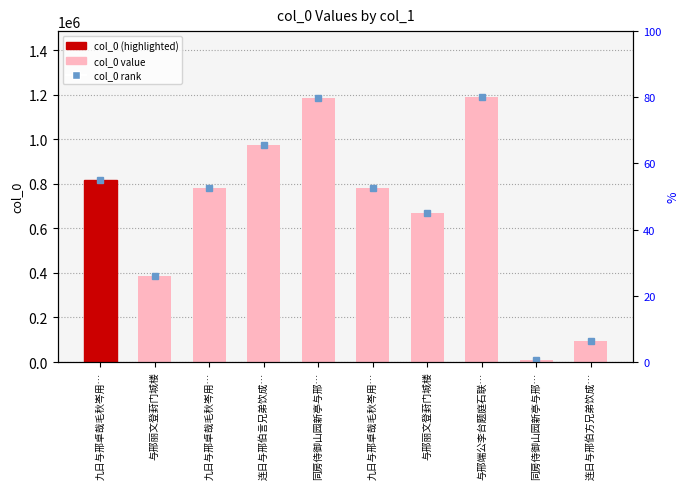

Rank the categories by value from highest to lowest.

与邢端公李台题庭石联…, 同房侍御山园新亭与邢…, 连日与邢伯言兄弟饮成…, 九日与邢卓哉毛秋岑用…, 九日与邢卓哉毛秋岑用…, 九日与邢卓哉毛秋岑用…, 与邢丽文登葑门城楼, 与邢丽文登葑门城楼, 连日与邢伯方兄弟饮成…, 同房侍御山园新亭与邢…